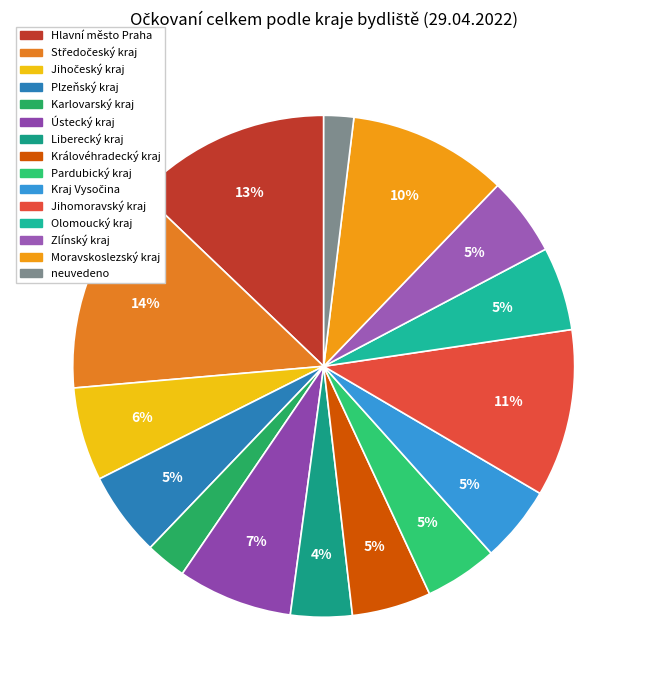

Rank the categories by value from highest to lowest.

Středočeský kraj, Hlavní město Praha, Jihomoravský kraj, Moravskoslezský kraj, Ústecký kraj, Jihočeský kraj, Plzeňský kraj, Olomoucký kraj, Královéhradecký kraj, Zlínský kraj, Kraj Vysočina, Pardubický kraj, Liberecký kraj, Karlovarský kraj, neuvedeno